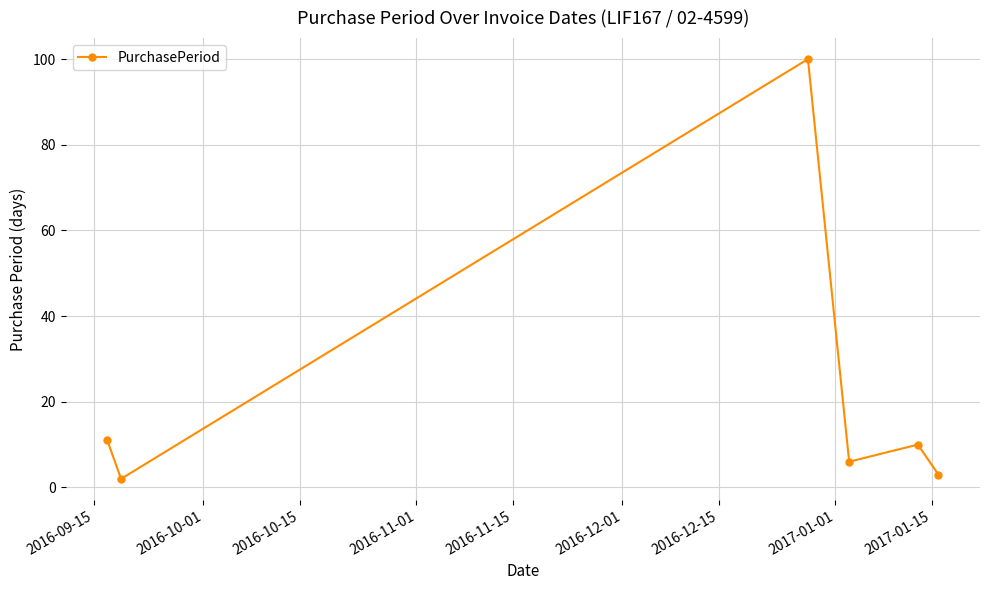

What is the greatest value displayed?

100